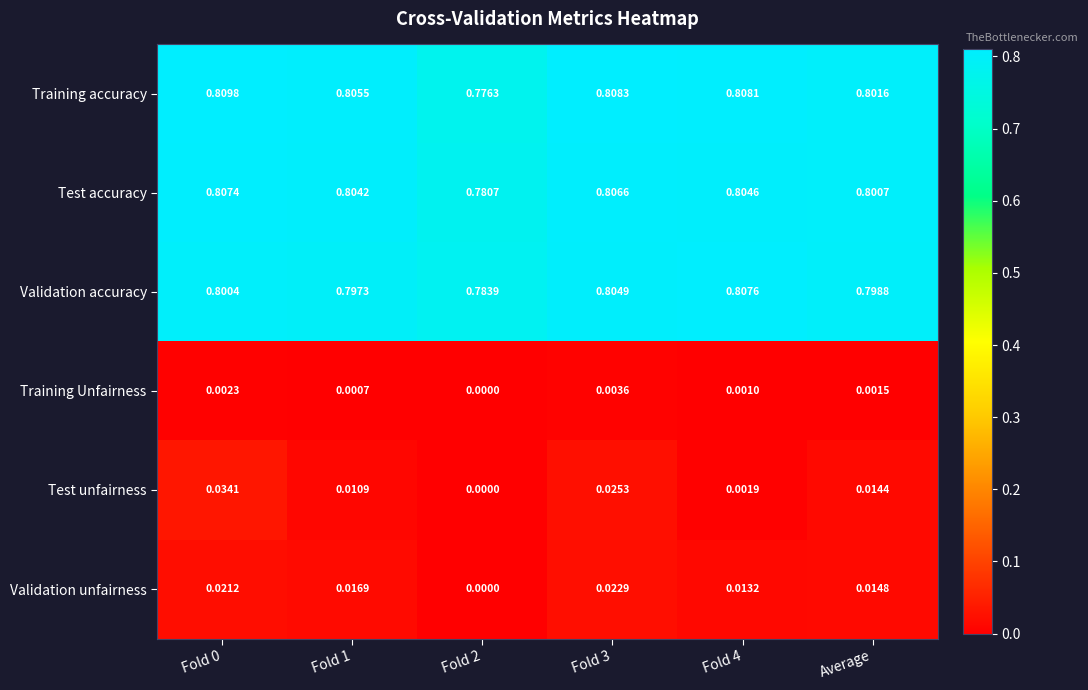

Rank the series by their maximum value, from highest to lowest.

Training accuracy, Validation accuracy, Test accuracy, Test unfairness, Validation unfairness, Training Unfairness